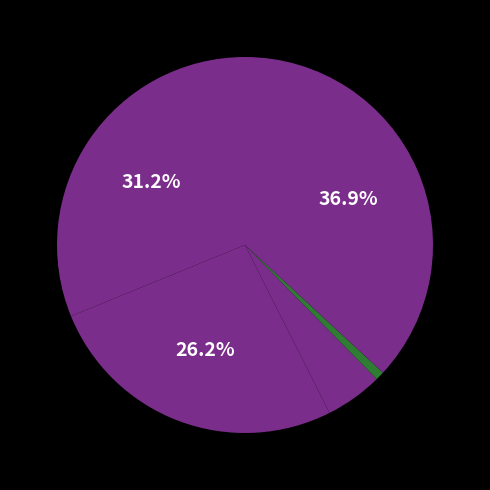

How many slices are in this pie chart?

5